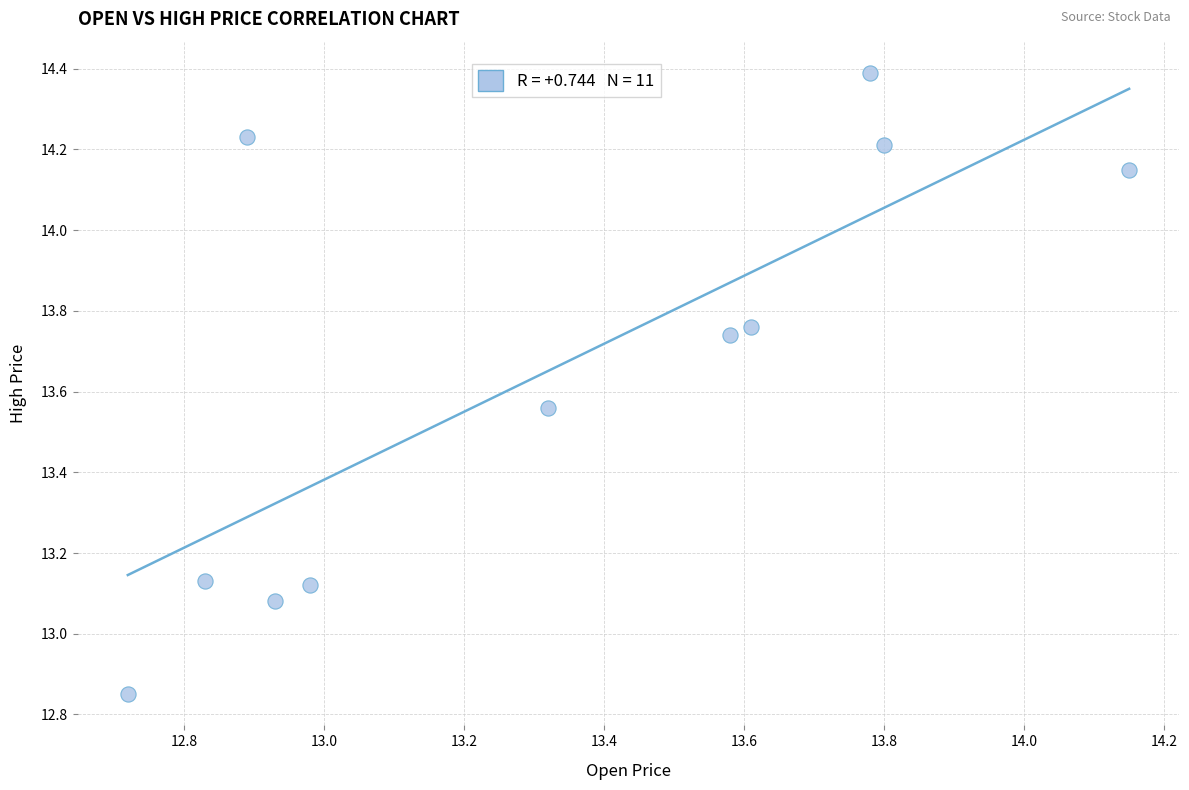

What is the range of X values (max minus min)?

1.4